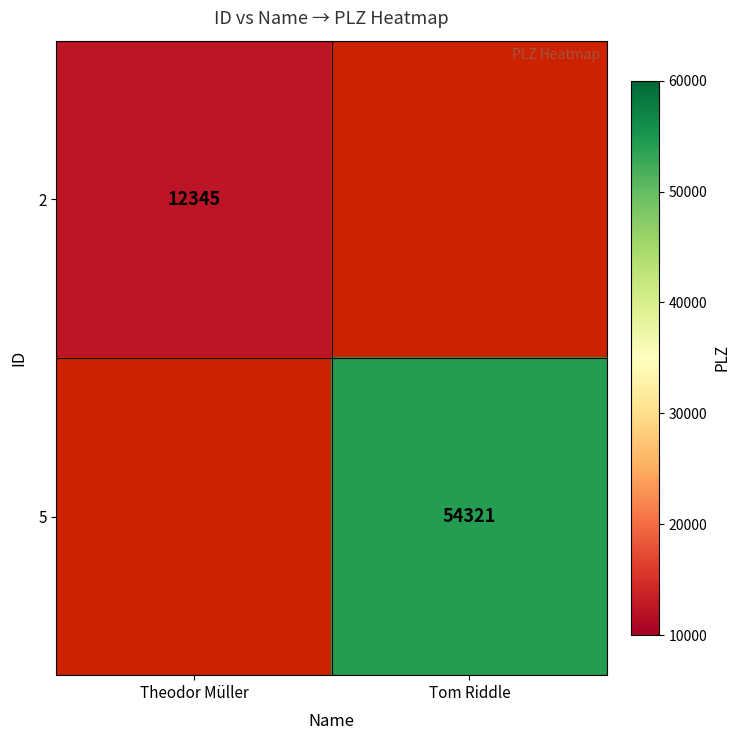

Is it true that 2 equals 12345 at Theodor Müller?

True